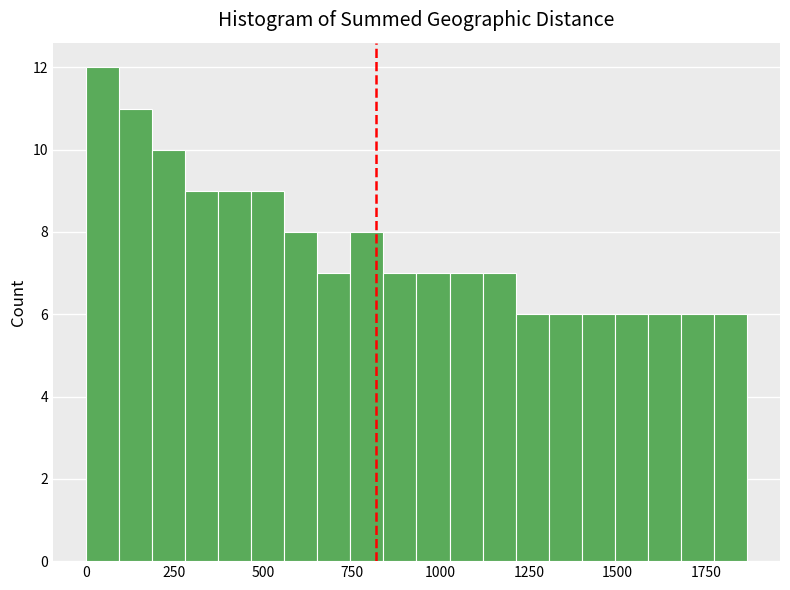

Read against the x-axis, roughly where is the centre of the tallest bar?

50